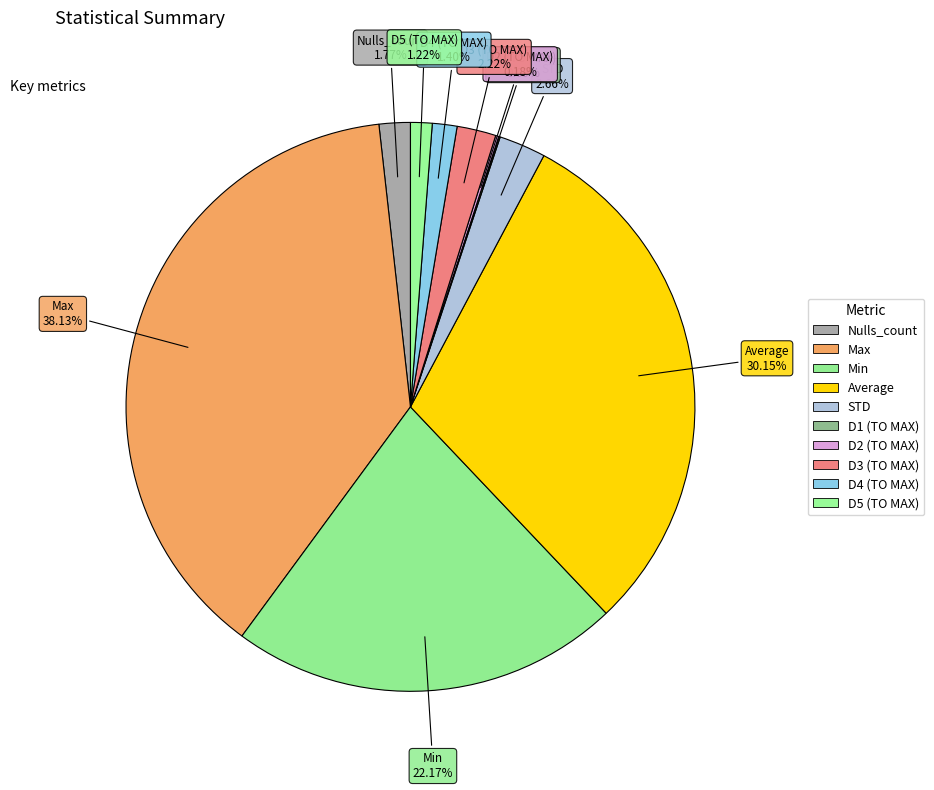

What is the largest slice in the pie chart?

Max